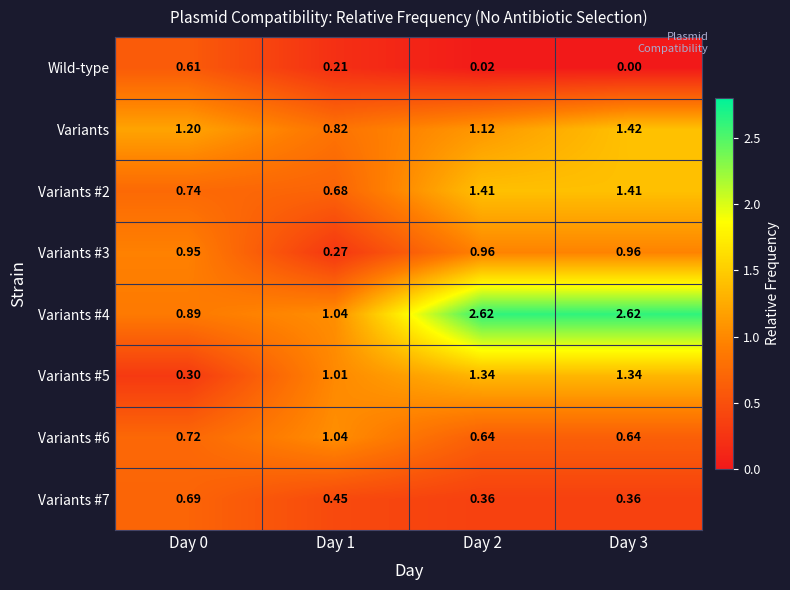

Count the number of data series in this chart.

8